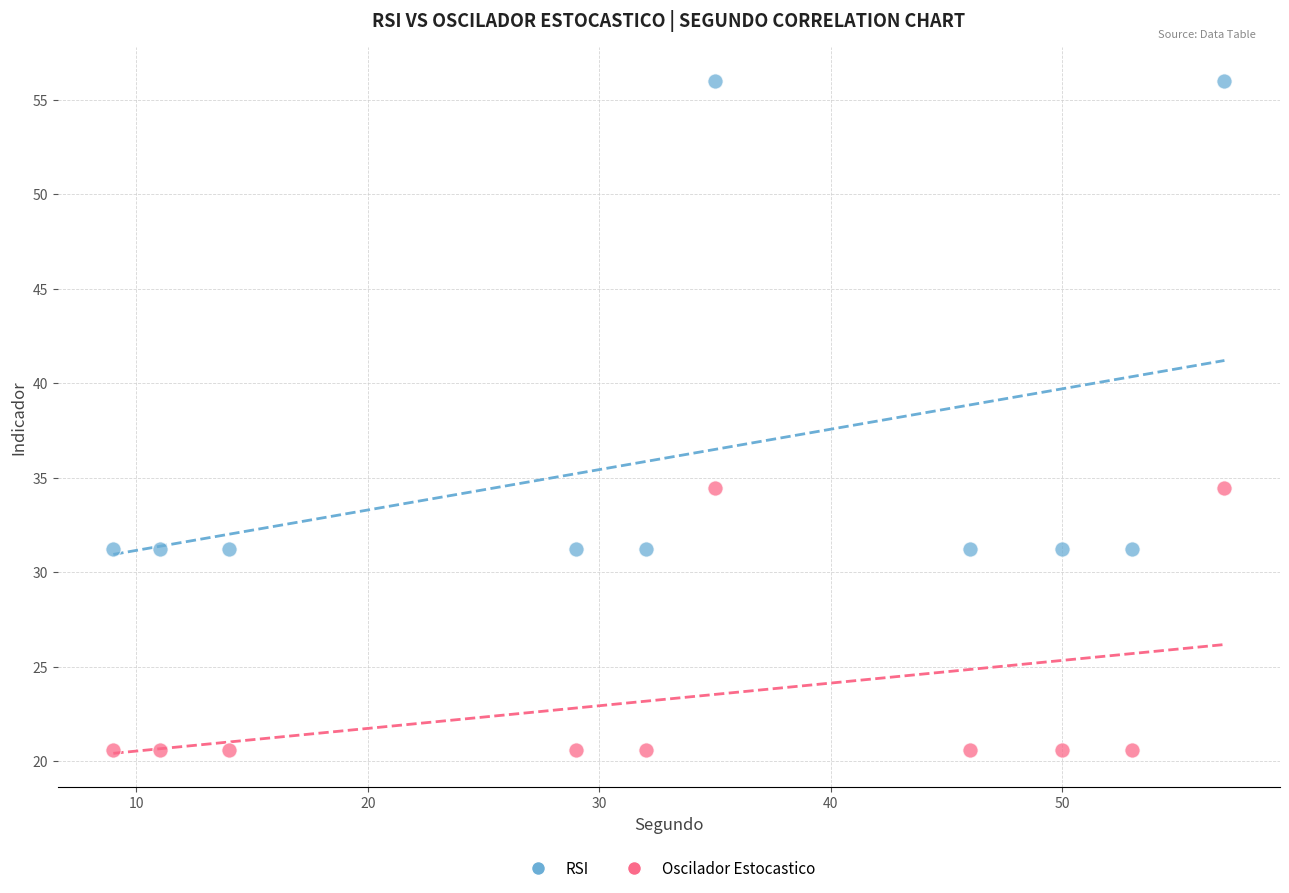

Which series has the largest Y range (max minus min)?

RSI